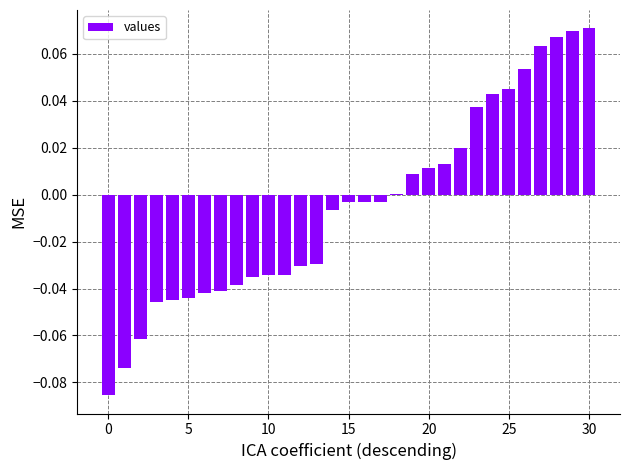

Are the bars horizontal?

No